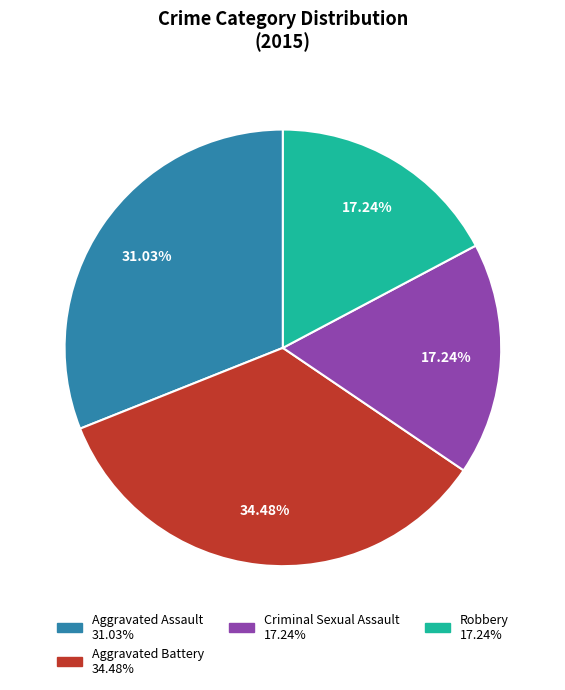

Is there a majority slice in this chart?

No